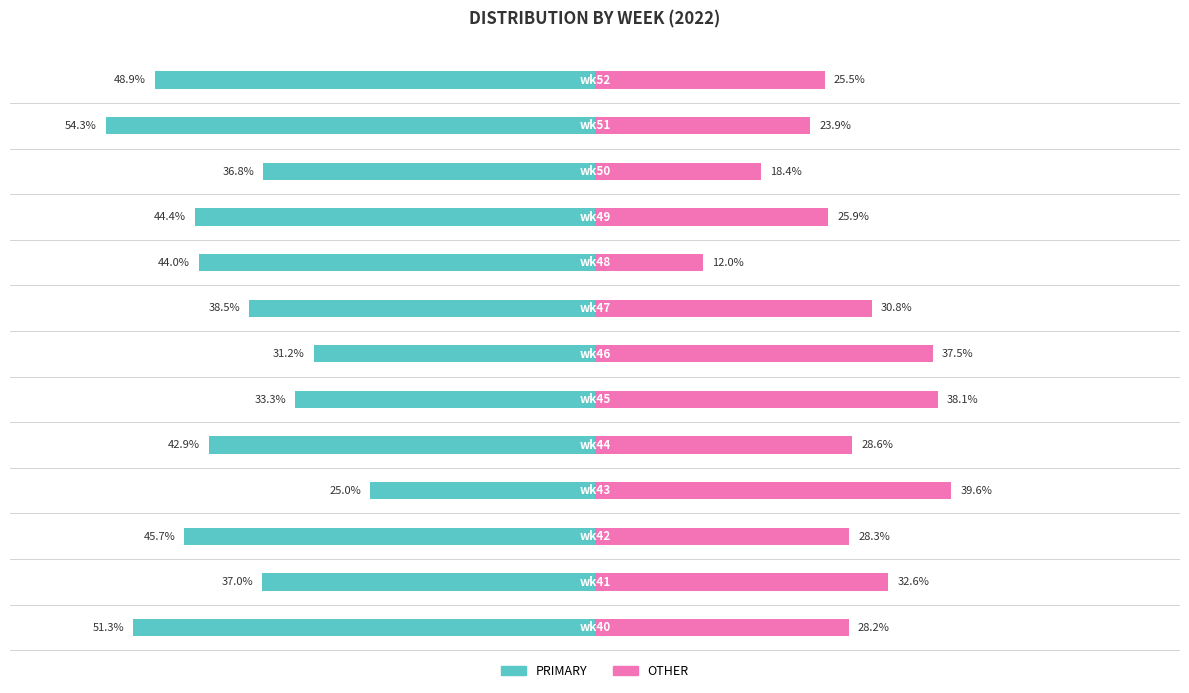

Which series changed the most between 0 and 20?

OTHER